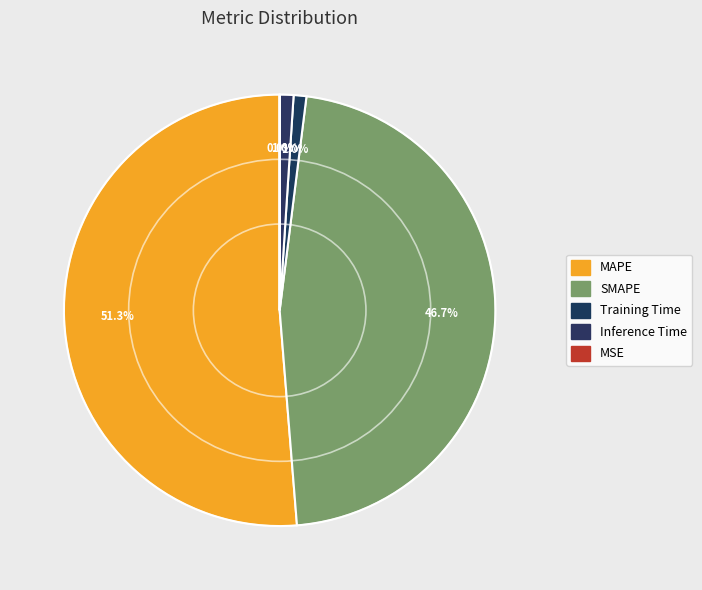

How many slices are in this pie chart?

5